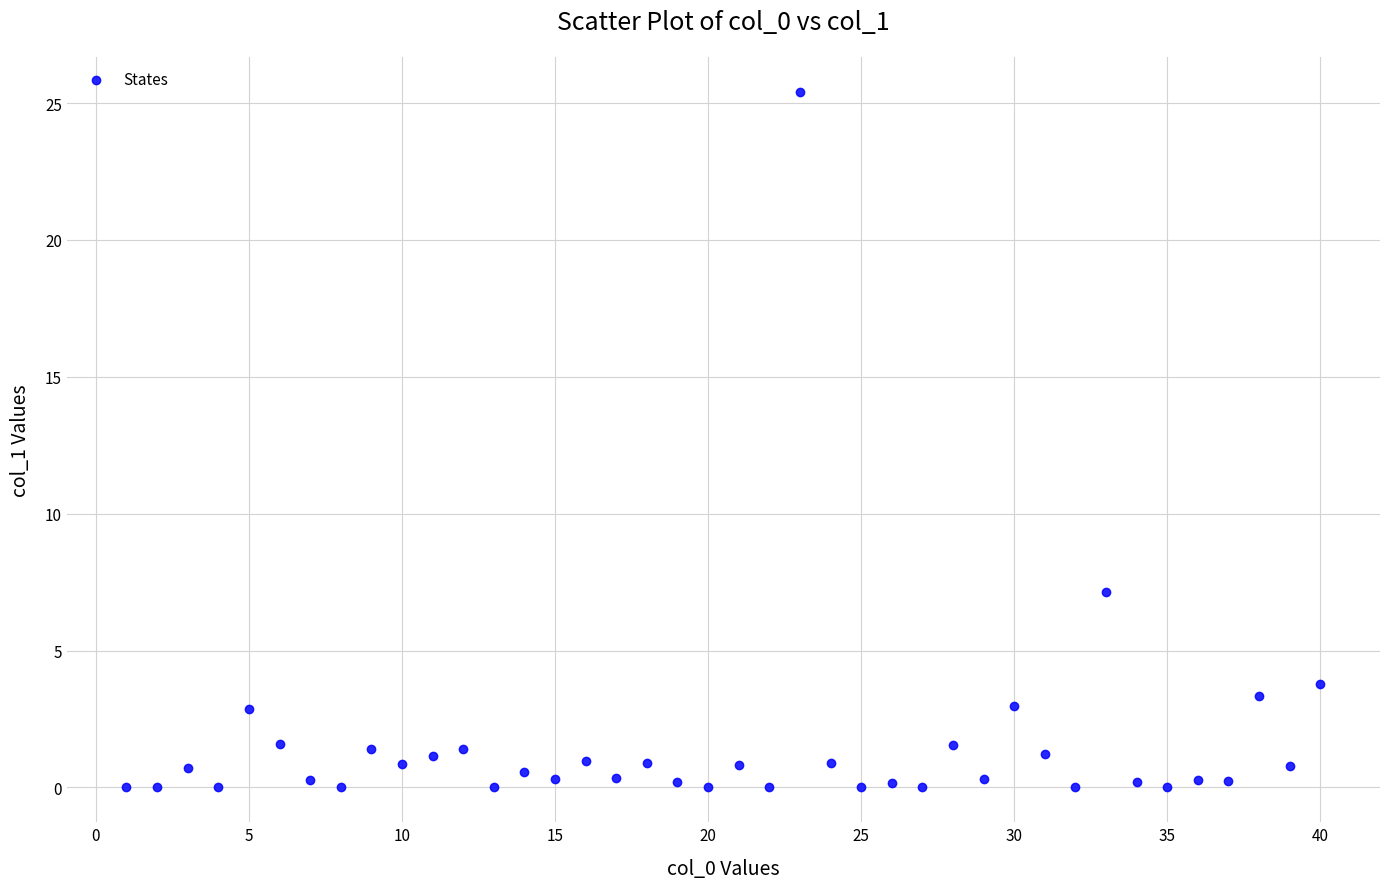

What Y value in the scatter plot is closest to 12?

7.1